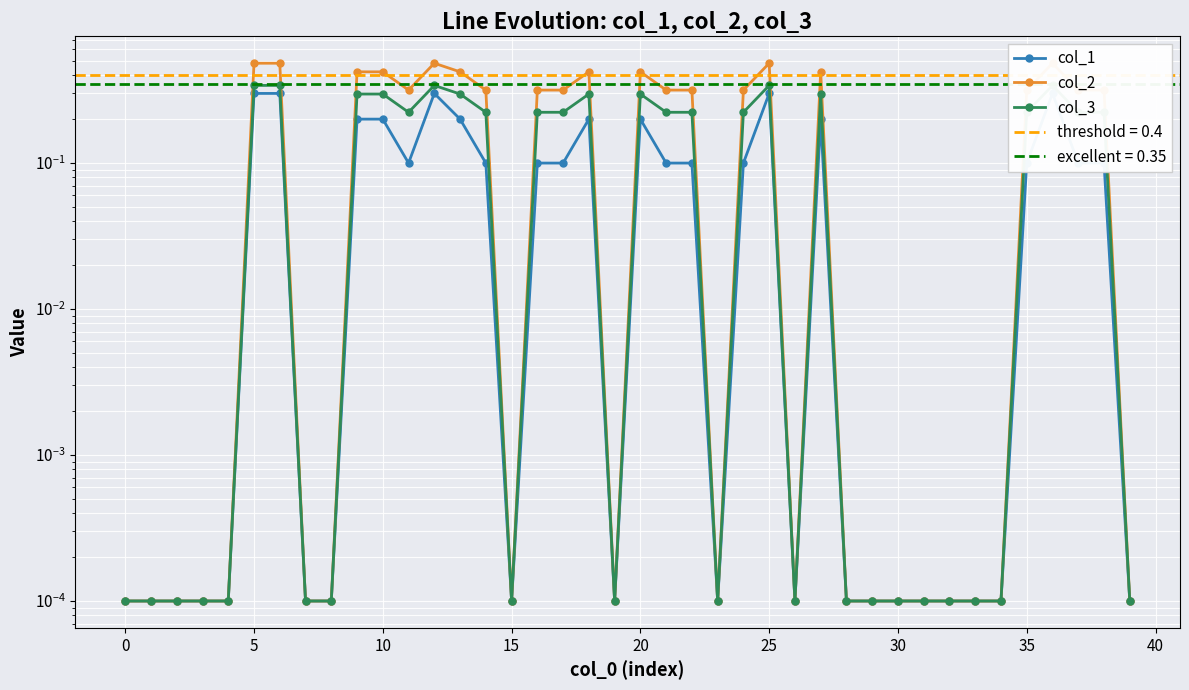

What is the sum of all col_2 values?

8.1